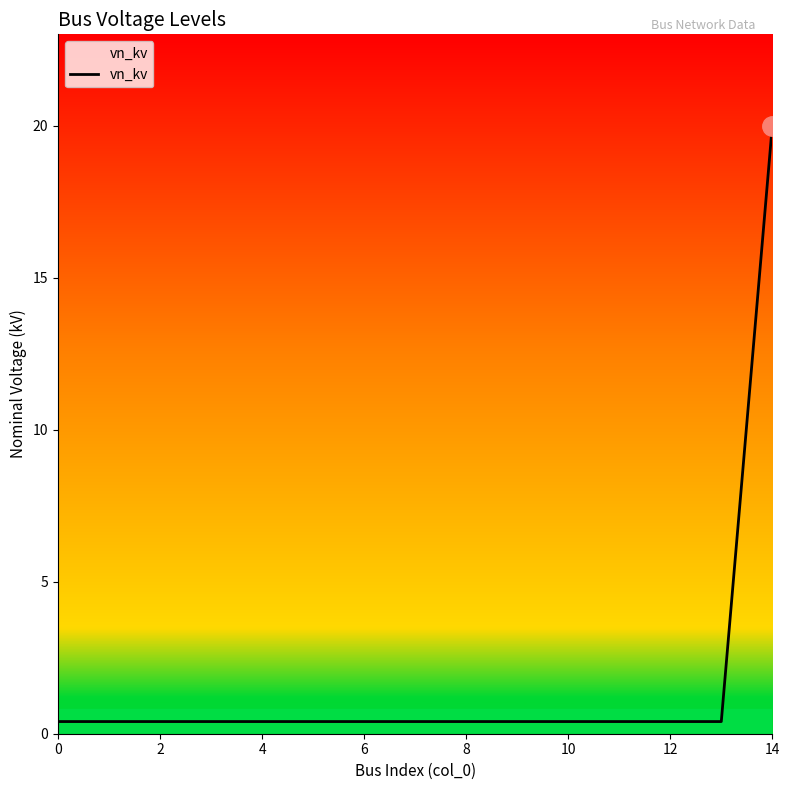

What is the difference between the maximum and minimum values?

19.6